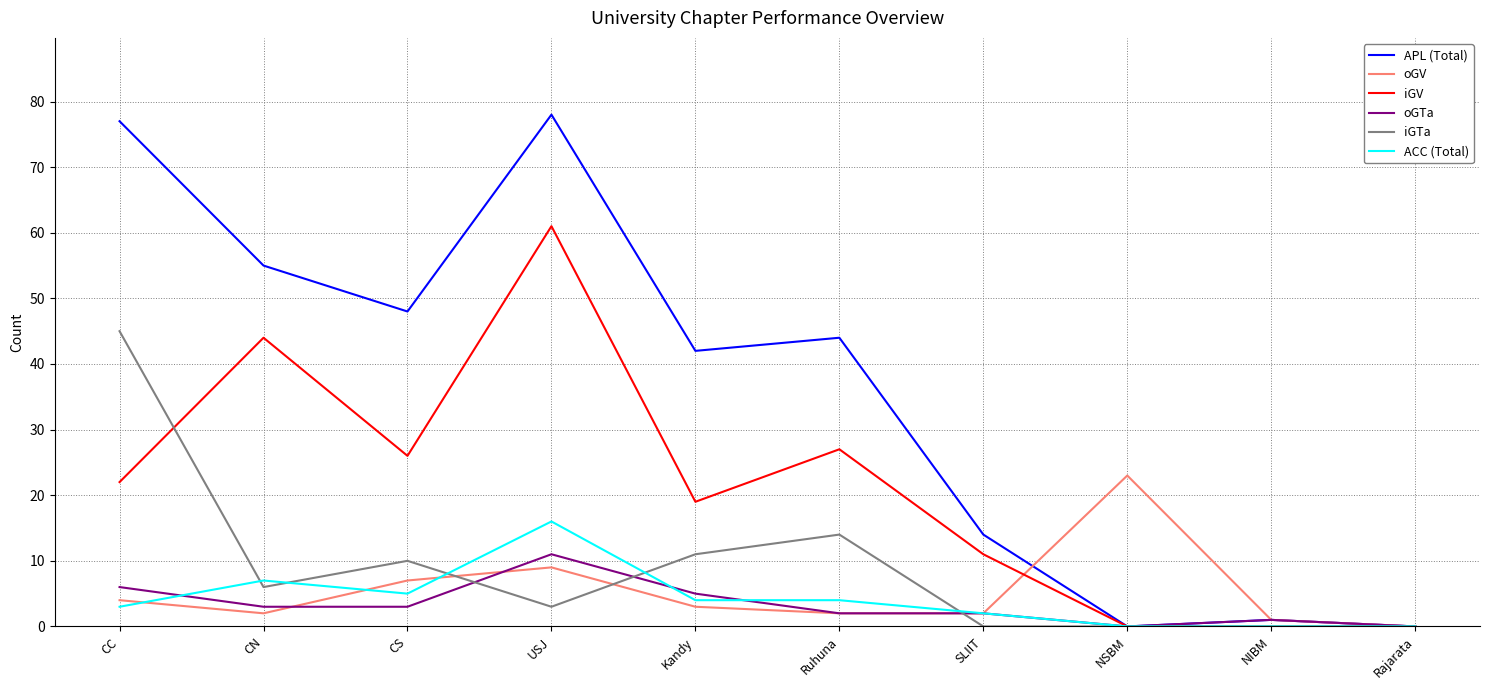

Which series has the widest spread of values?

APL (Total)